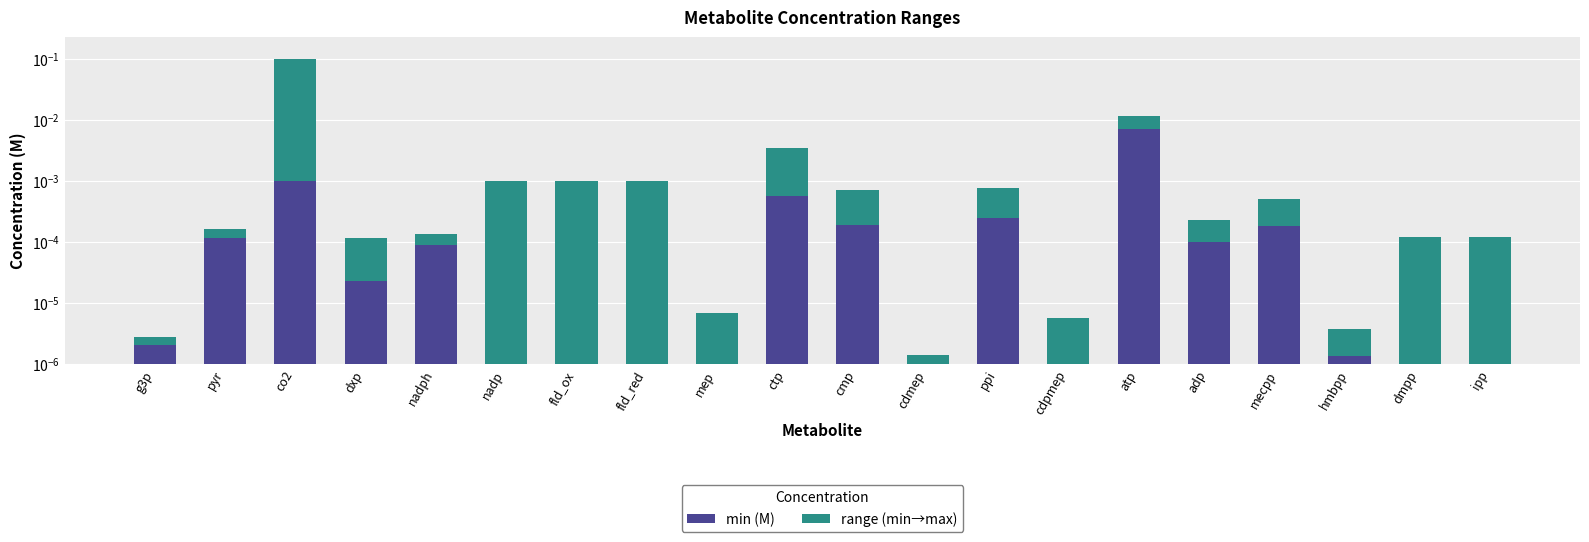

Reading right to left, what are all the values shown in this chart?

min (M): 0.0	0.0	0.0	0.0	0.0	0.0	0.0	0.0	0.0	0.0	0.0	0.0	0.0	0.0	0.0	0.0	0.0	0.0	0.0	0.0
range (min→max): 0.0	0.0	0.0	0.0	0.0	0.0	0.0	0.0	0.0	0.0	0.0	0.0	0.0	0.0	0.0	0.0	0.0	0.1	0.0	0.0